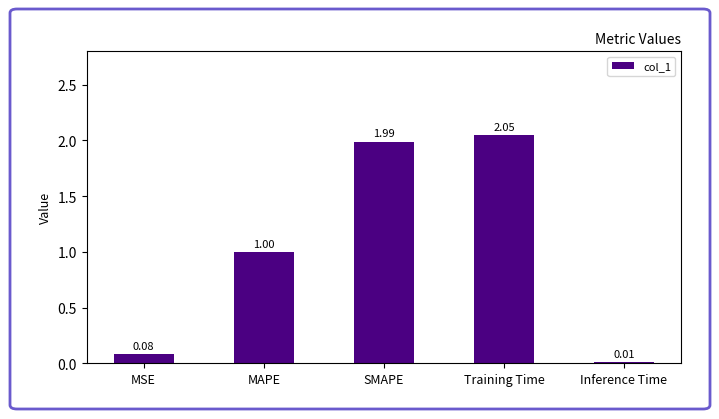

List the labels in order of value, largest first.

Training Time, SMAPE, MAPE, MSE, Inference Time